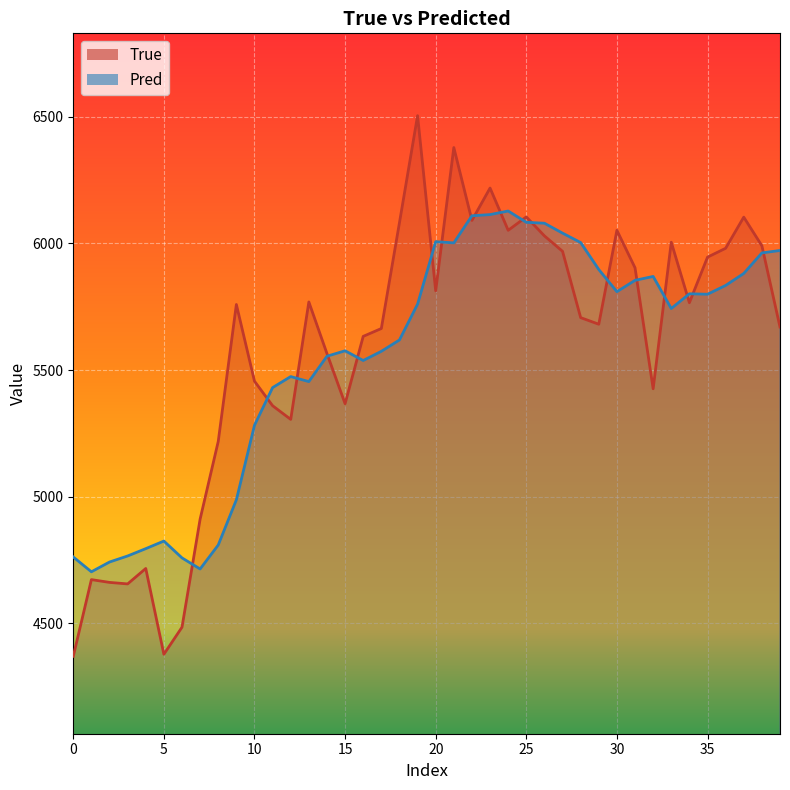

True or false: True has more than 2 interior local peaks.

True